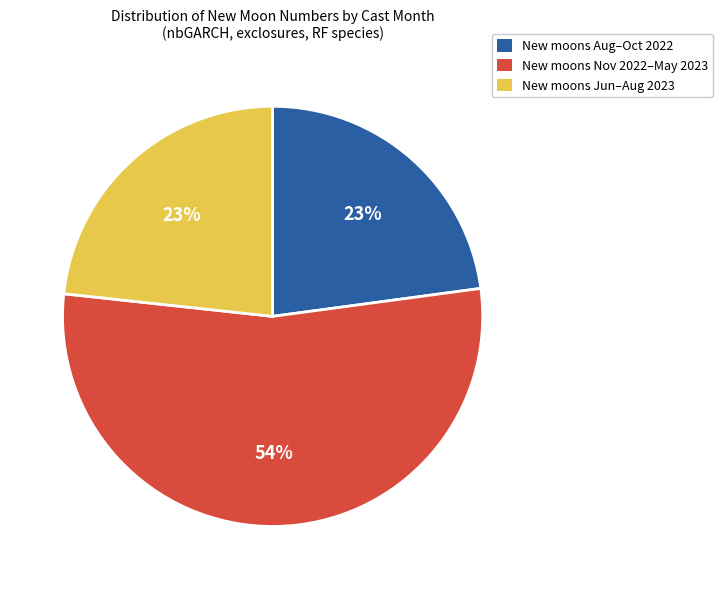

Which category has the biggest portion of the pie?

New moons Nov 2022–May 2023